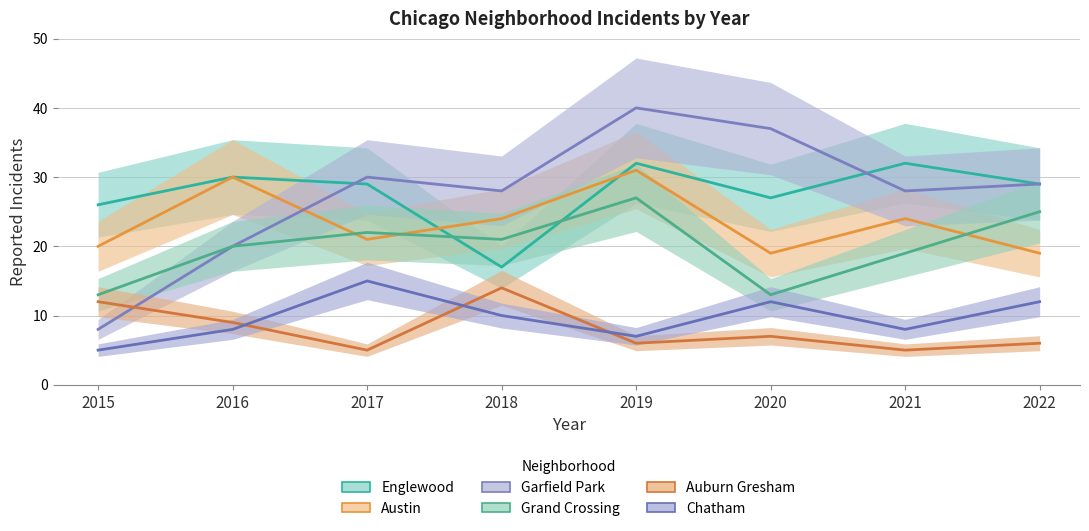

Is it true that Austin equals 5 at 2020?

False